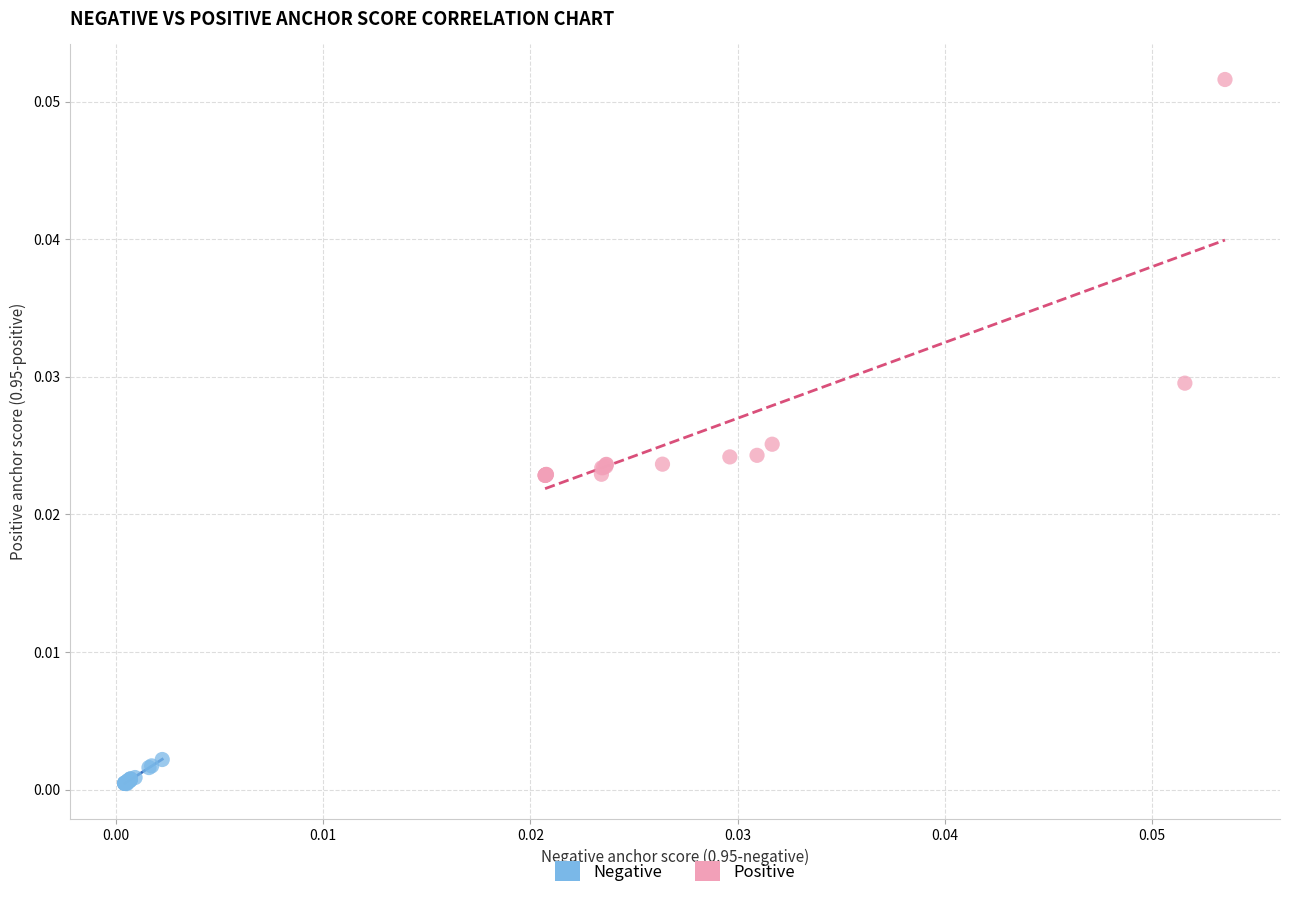

Which series reaches the maximum Y coordinate?

Positive